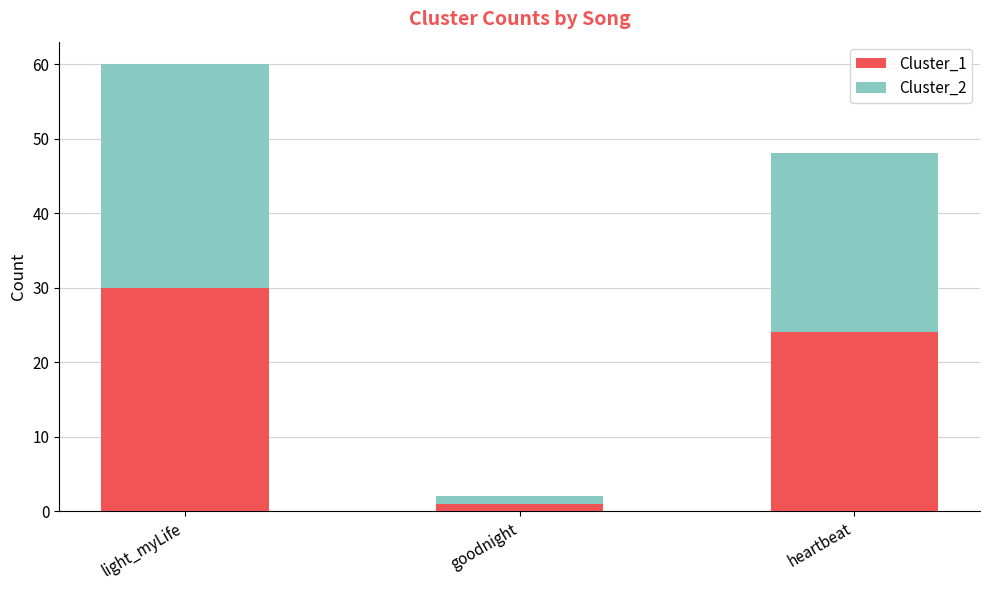

Which category has the highest value in the Cluster_1 series?

light_myLife